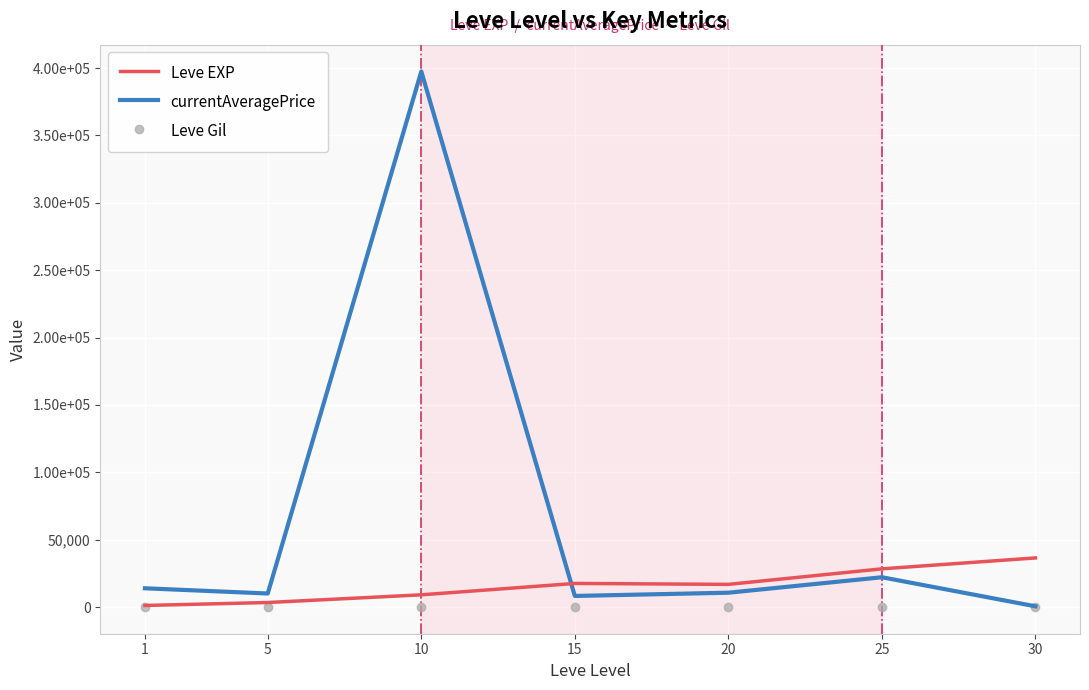

Rank the series by their maximum value, from highest to lowest.

currentAveragePrice, Leve EXP, Leve Gil